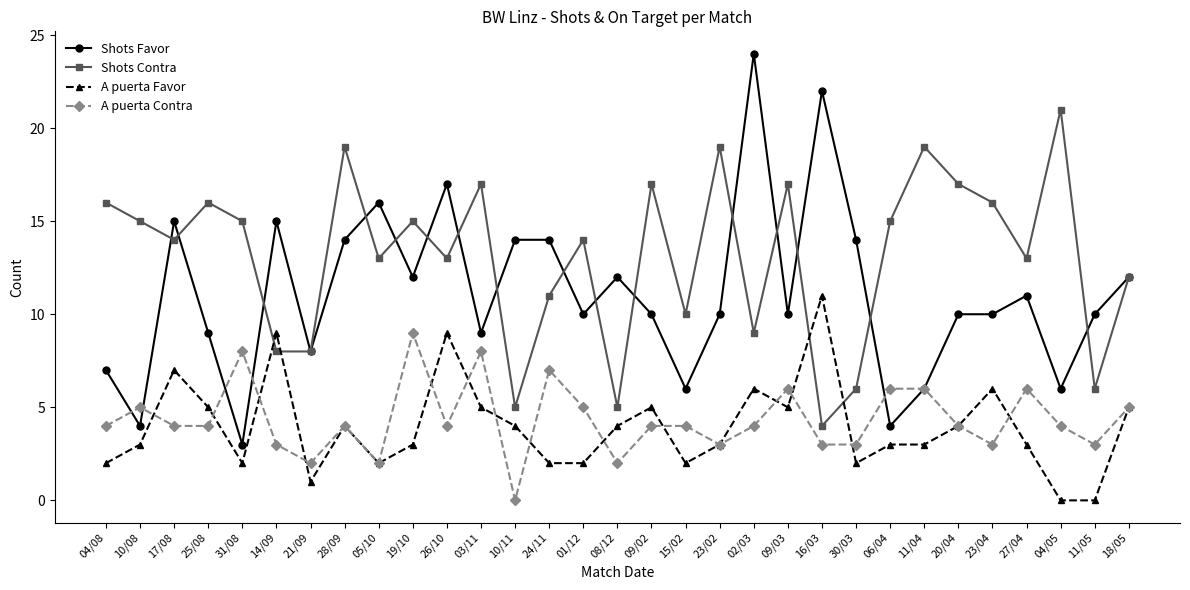

Does the chart have visible grid lines?

No